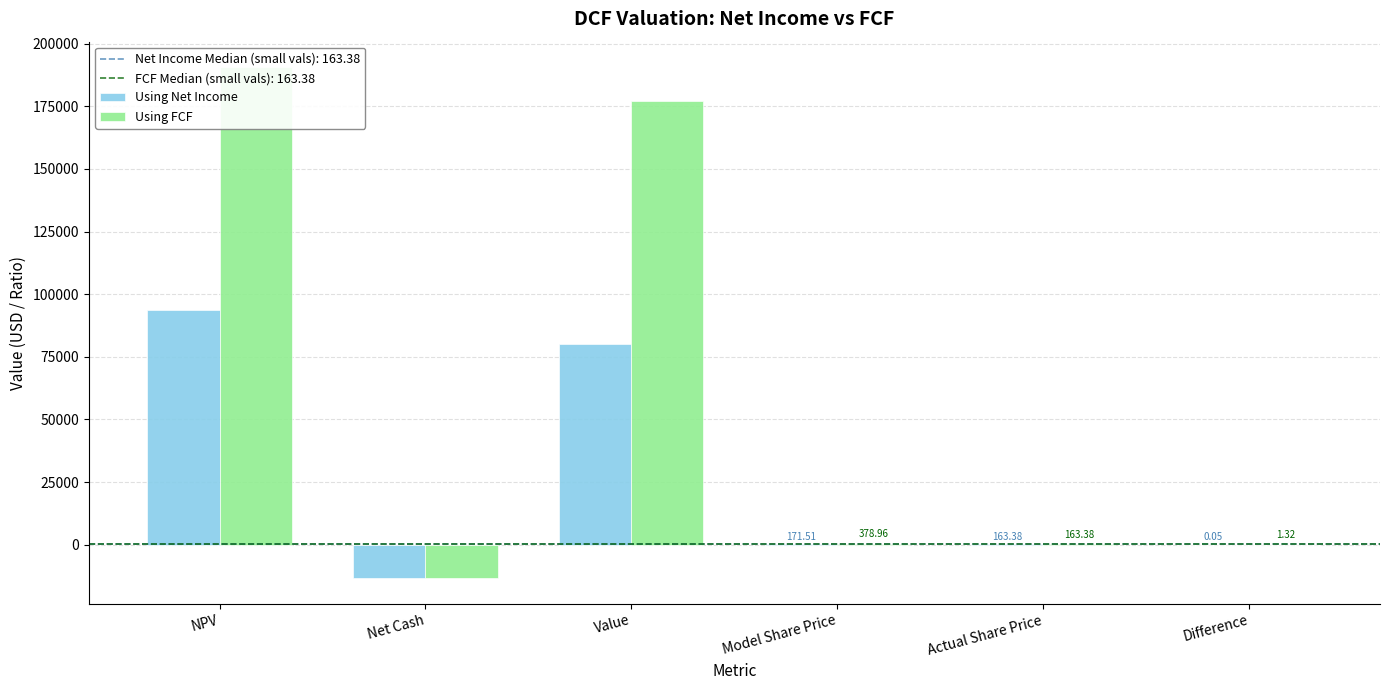

Which series has the largest total across all categories?

Using FCF